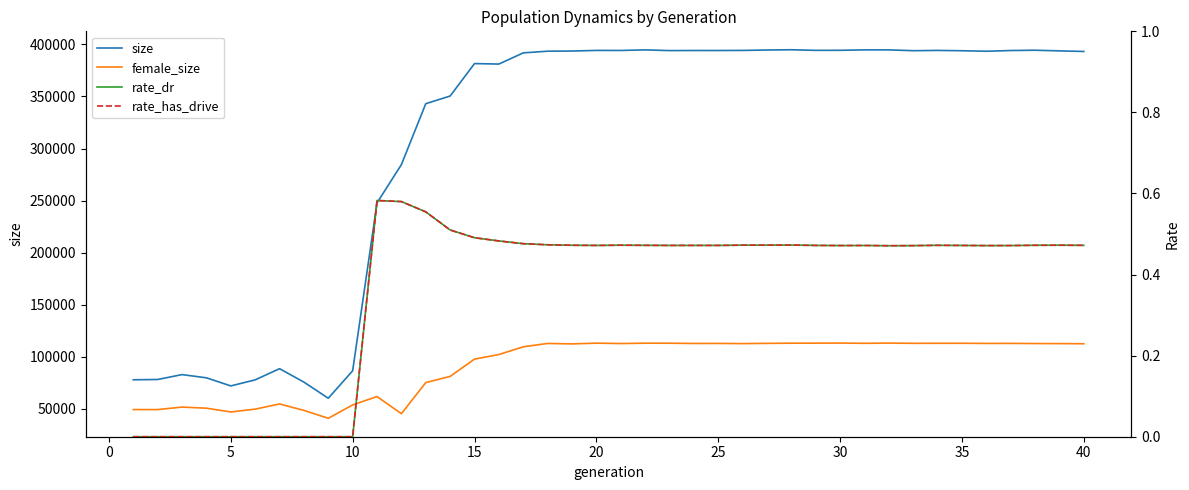

True or false: rate_has_drive and rate_dr cross at least once.

False